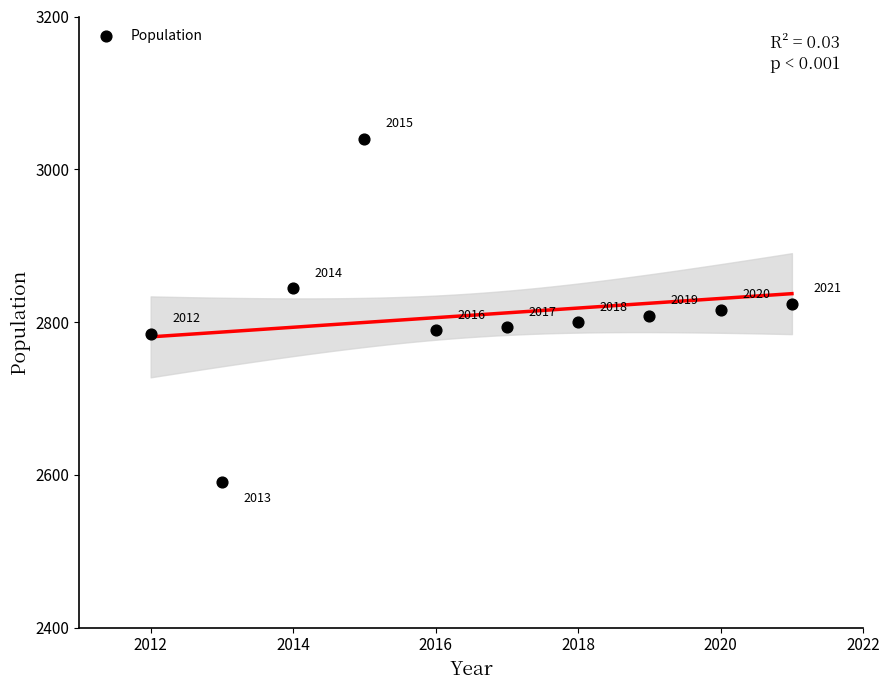

What is the range of Y values (max minus min)?

450